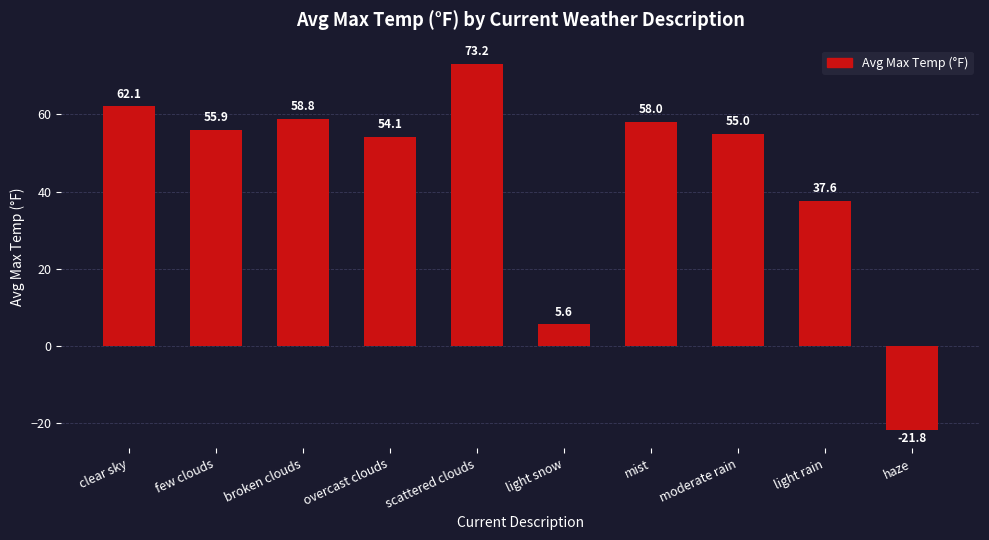

Between overcast clouds and broken clouds, which is larger?

broken clouds